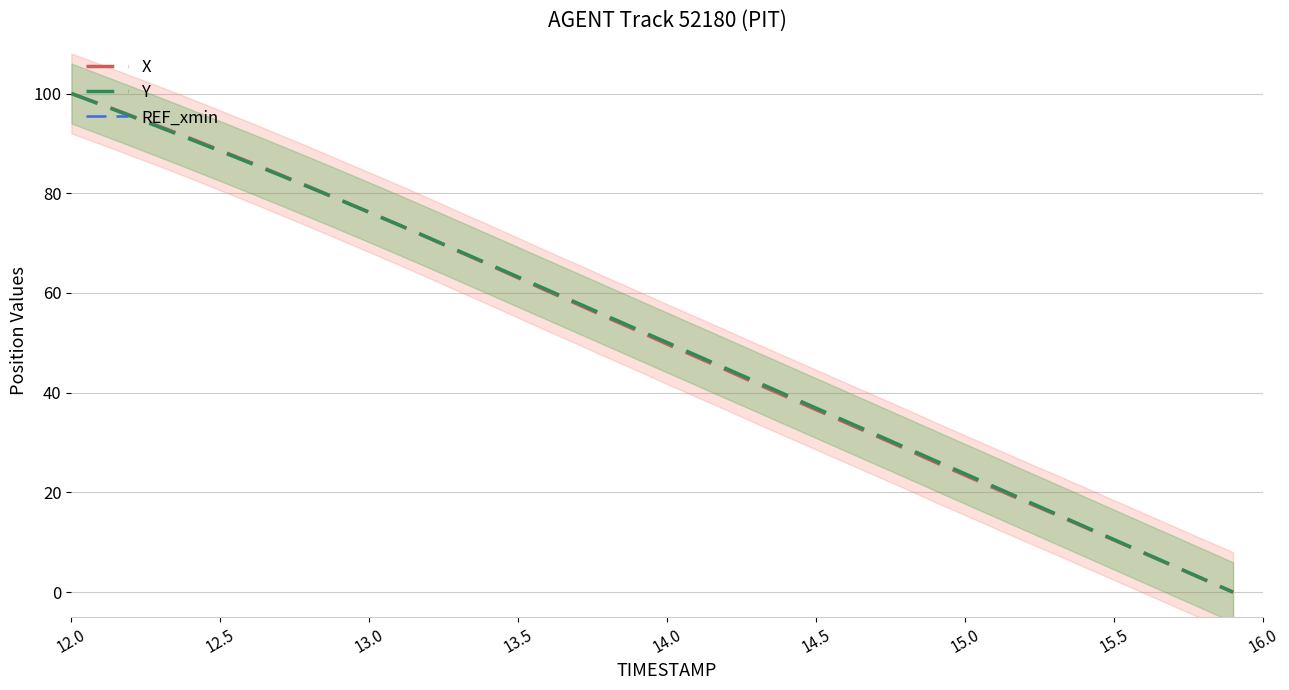

What are all the series names shown in the legend?

X, Y, REF_xmin